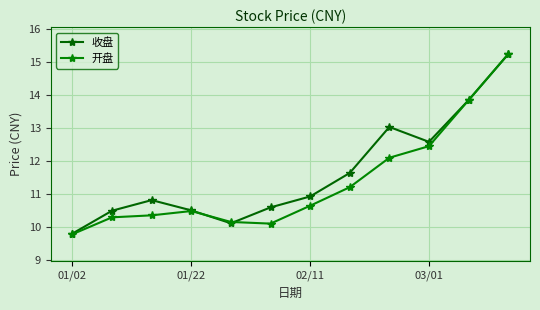

Rank the series by their average value, from highest to lowest.

收盘, 开盘